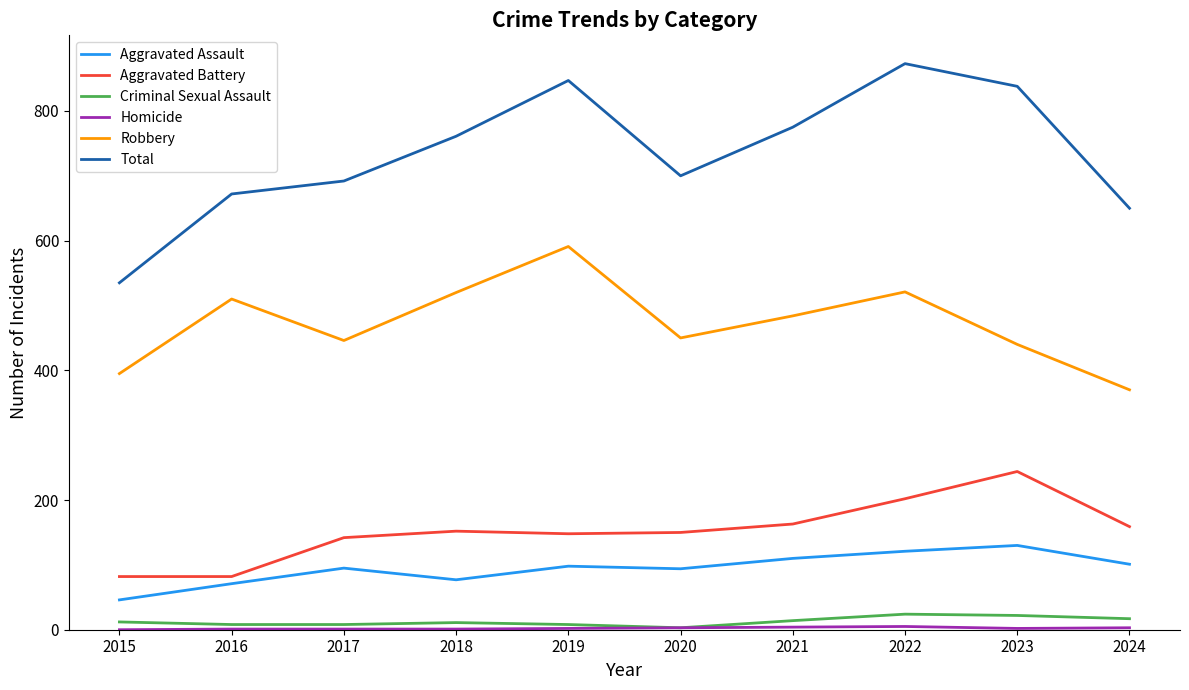

The Aggravated Battery series shows 163 at 2021. True or false?

True